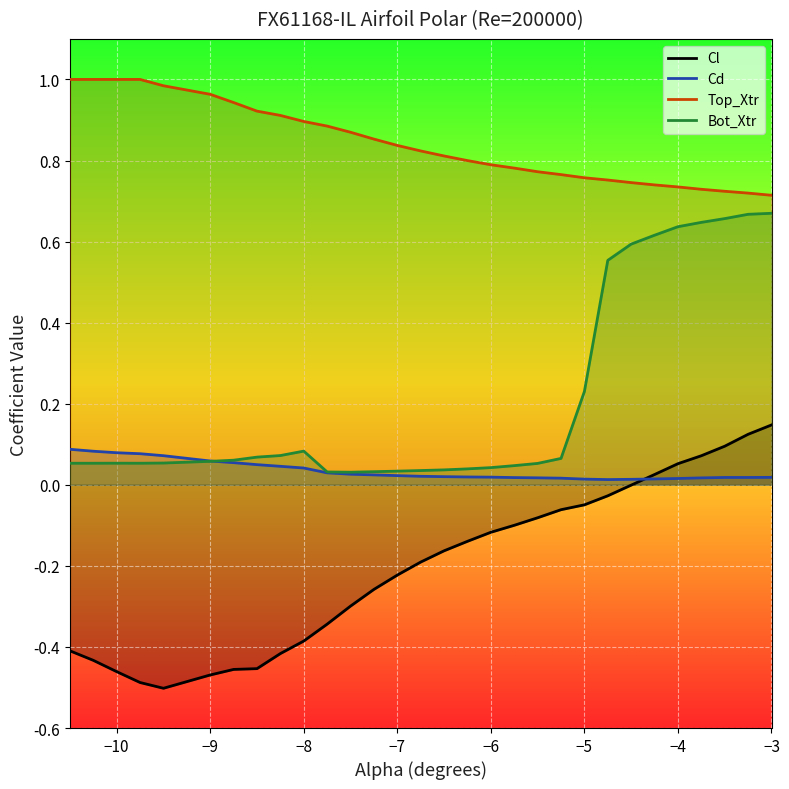

Which series has the largest total across all categories?

Top_Xtr